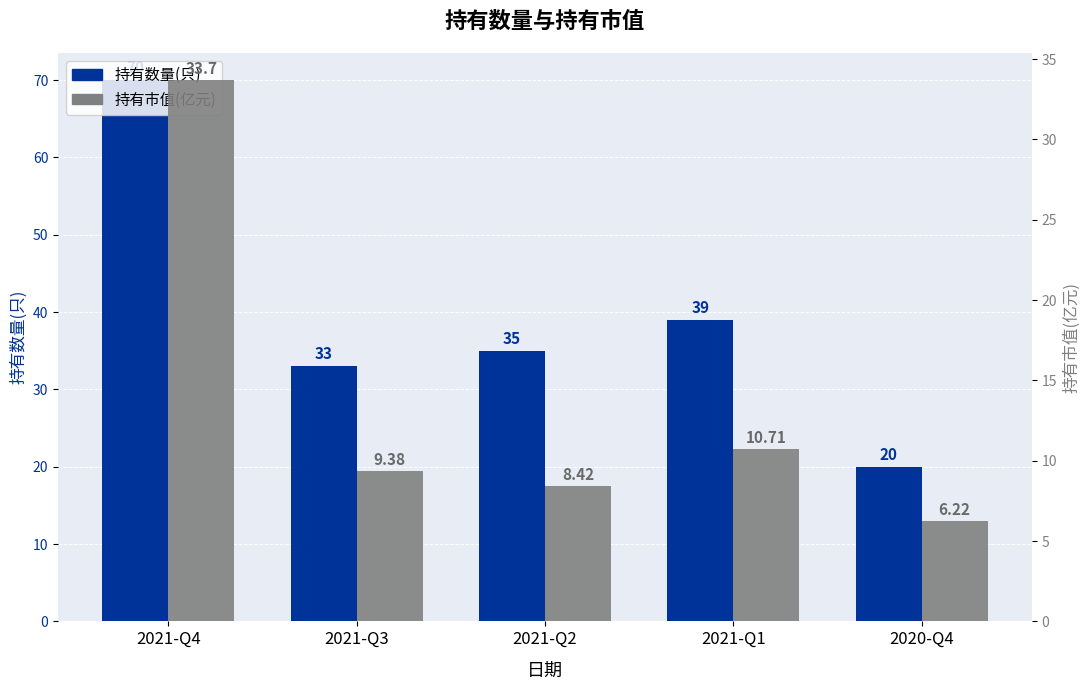

The value of 持有数量(只) at 2021-Q4 is 70.0. True or false?

True